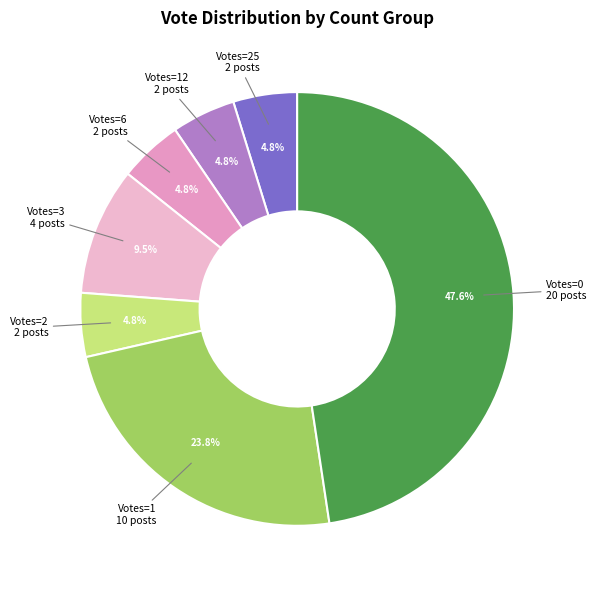

Which category has the biggest portion of the pie?

Votes=0 20 posts